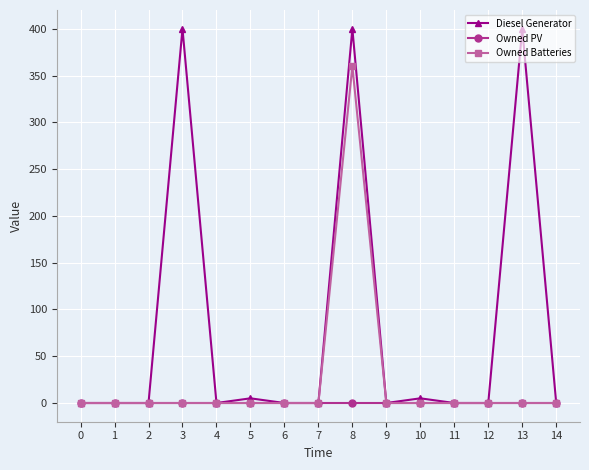

Rank the series by their maximum value, from lowest to highest.

Owned PV, Owned Batteries, Diesel Generator